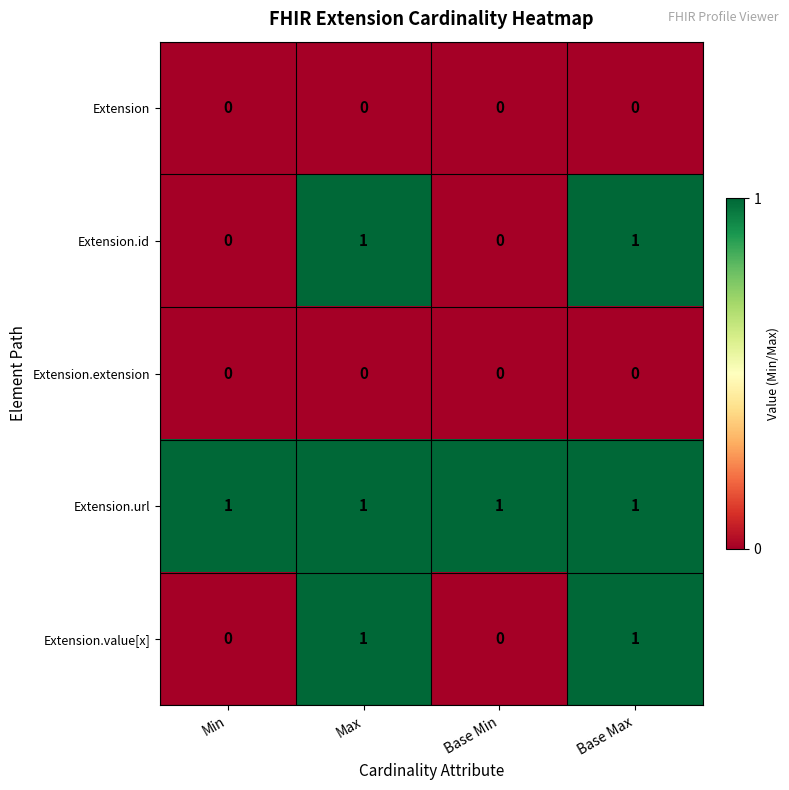

What is the total value across all series at Max?

3